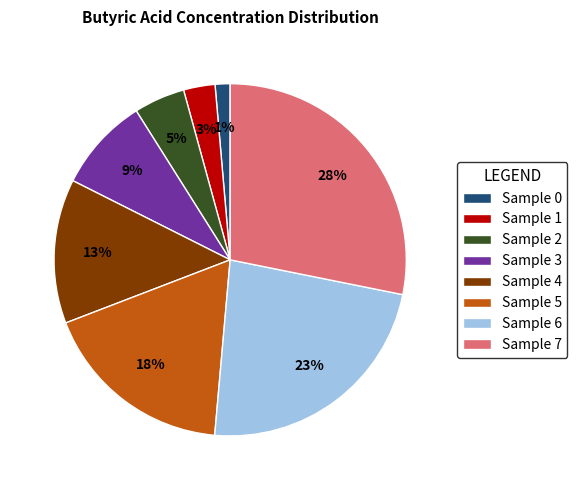

Between Sample 7 and Sample 1, which is larger?

Sample 7